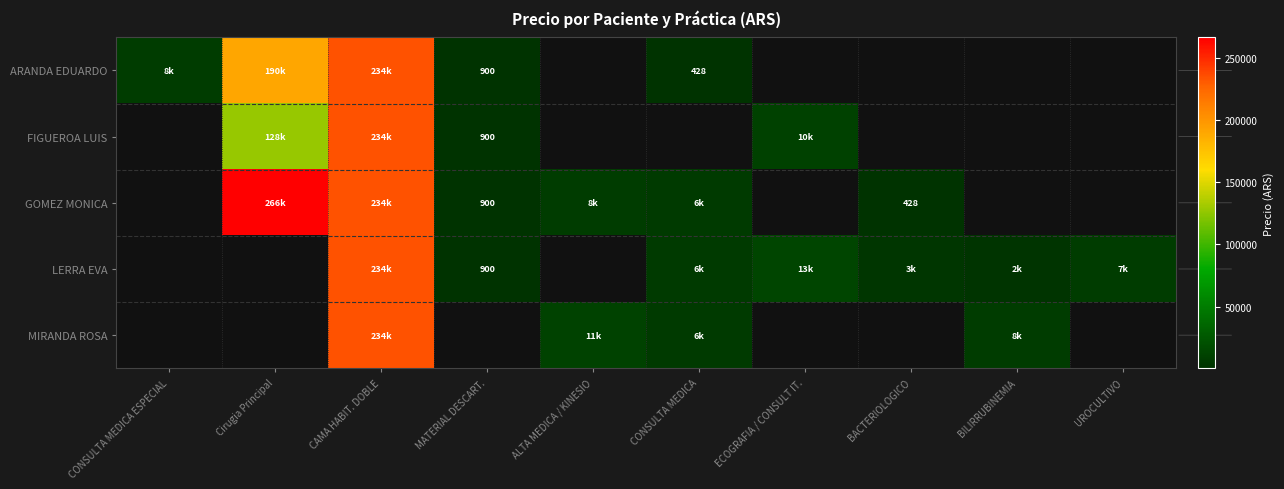

Is the value of FIGUEROA LUIS at UROCULTIVO greater than the value of ARANDA EDUARDO at CAMA HABIT. DOBLE?

No